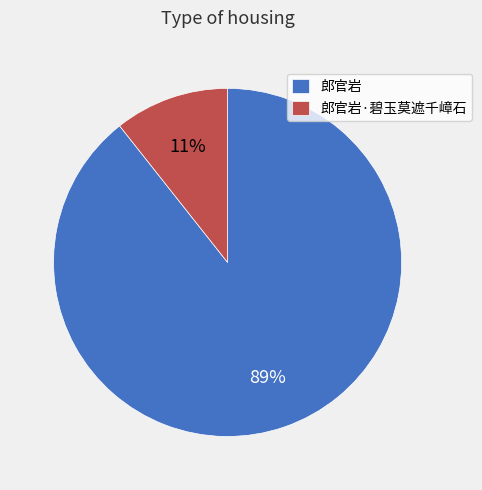

How many slices are in this pie chart?

2